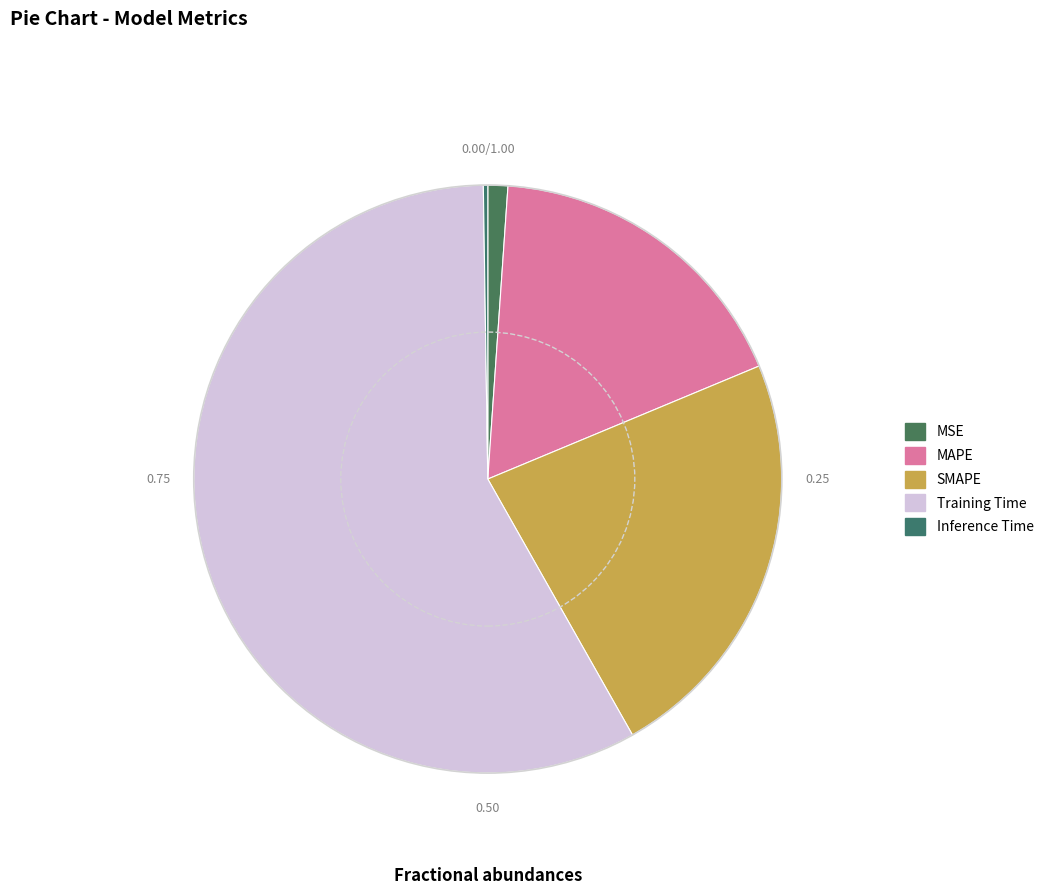

Which has a higher value, Inference Time or Training Time?

Training Time